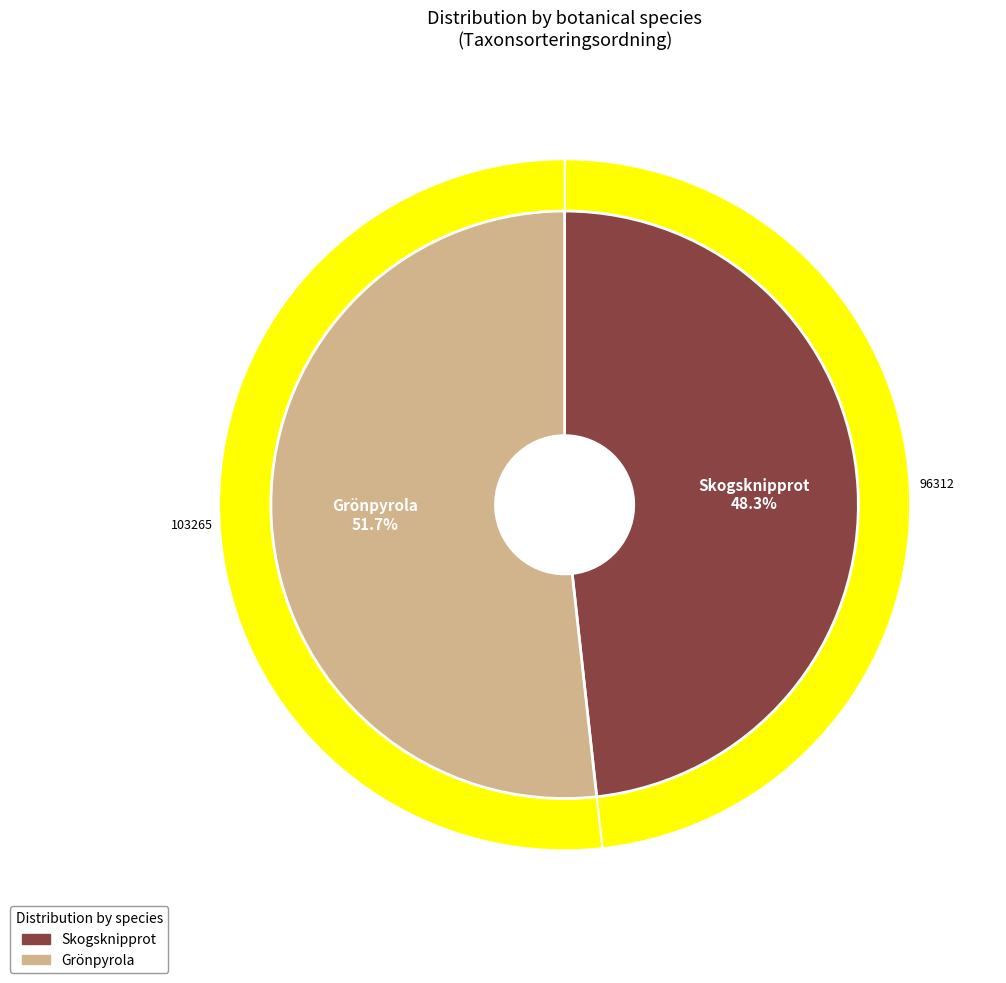

What is the change in value from 66608565 to 89203963?

+6953